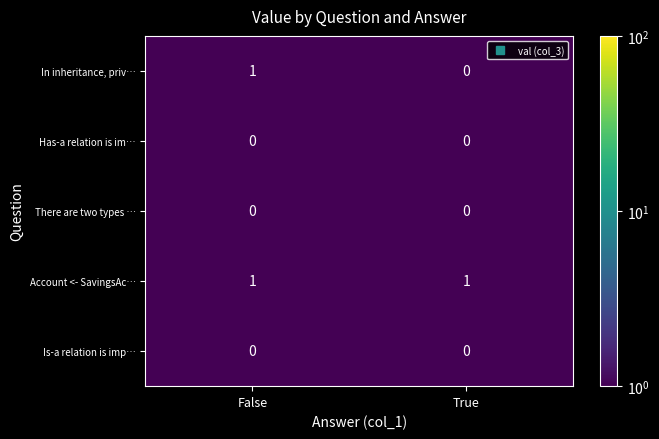

Is it true that Has-a relation is im… equals 0 at True?

True